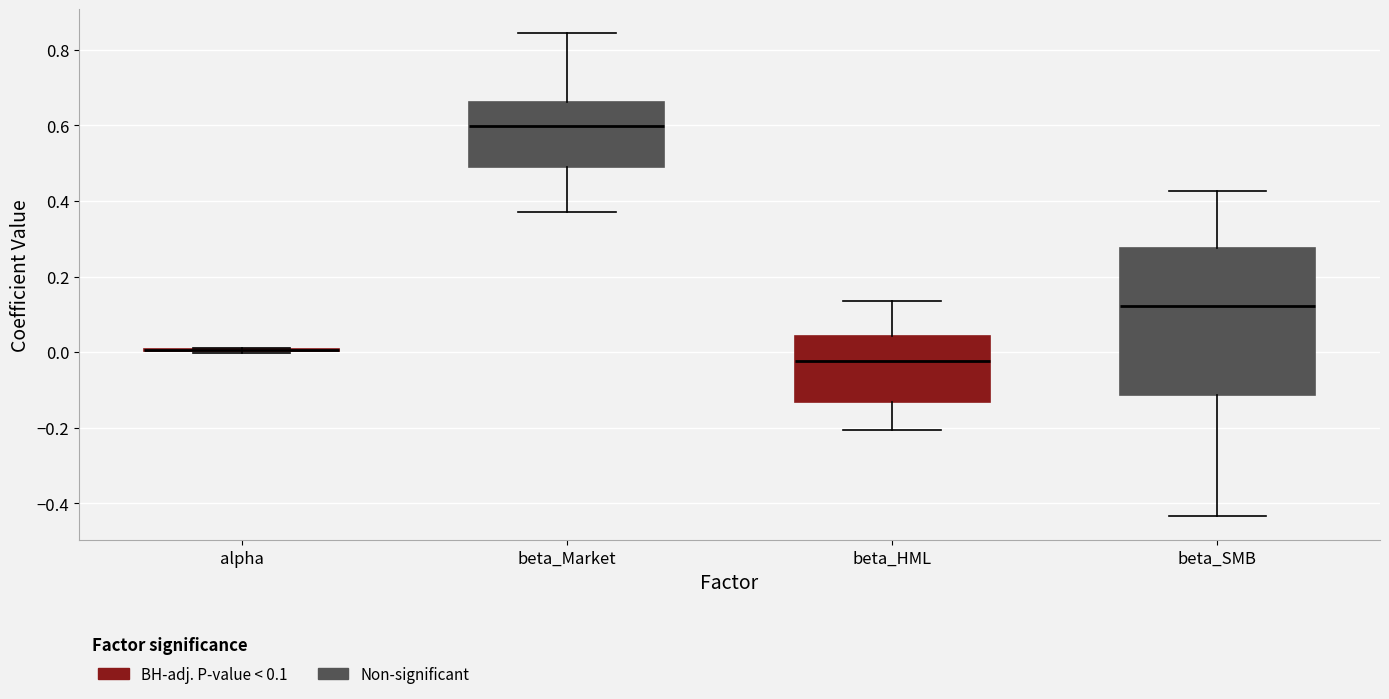

Which box is the tallest, from its lower edge to its upper edge?

beta_SMB